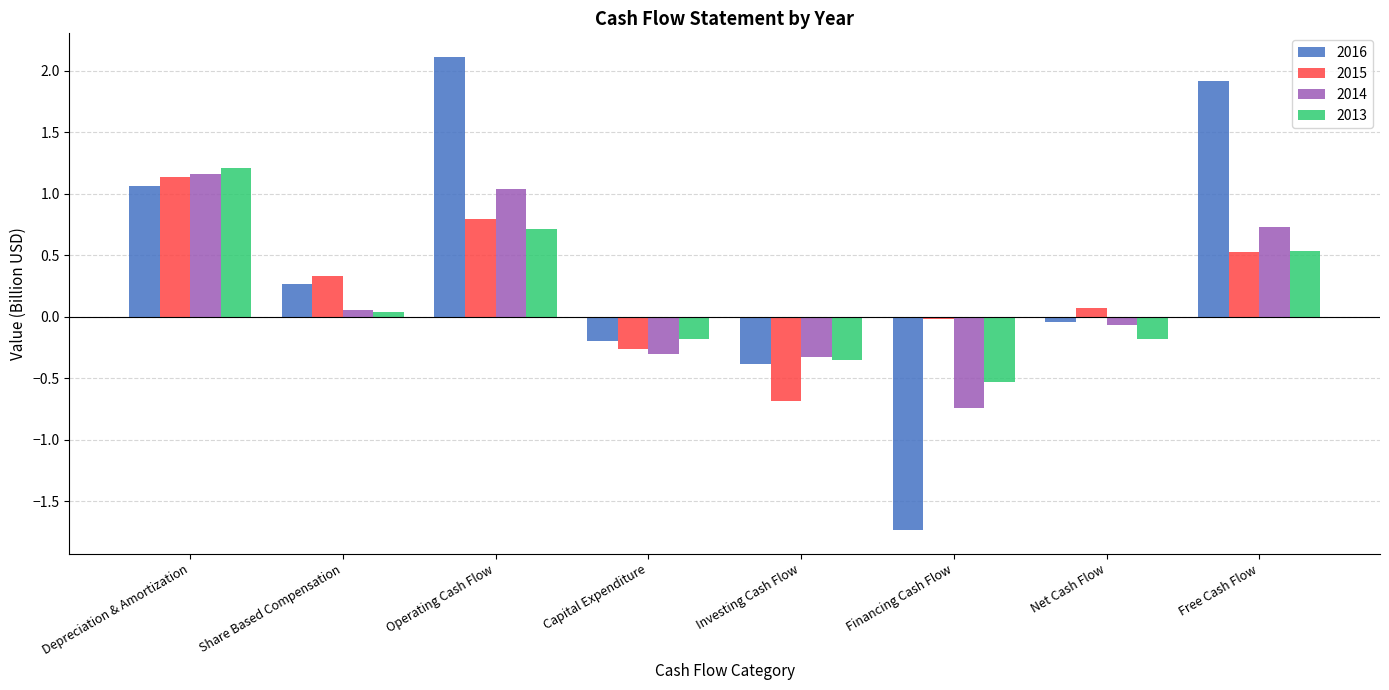

What is the greatest value displayed?

2.1